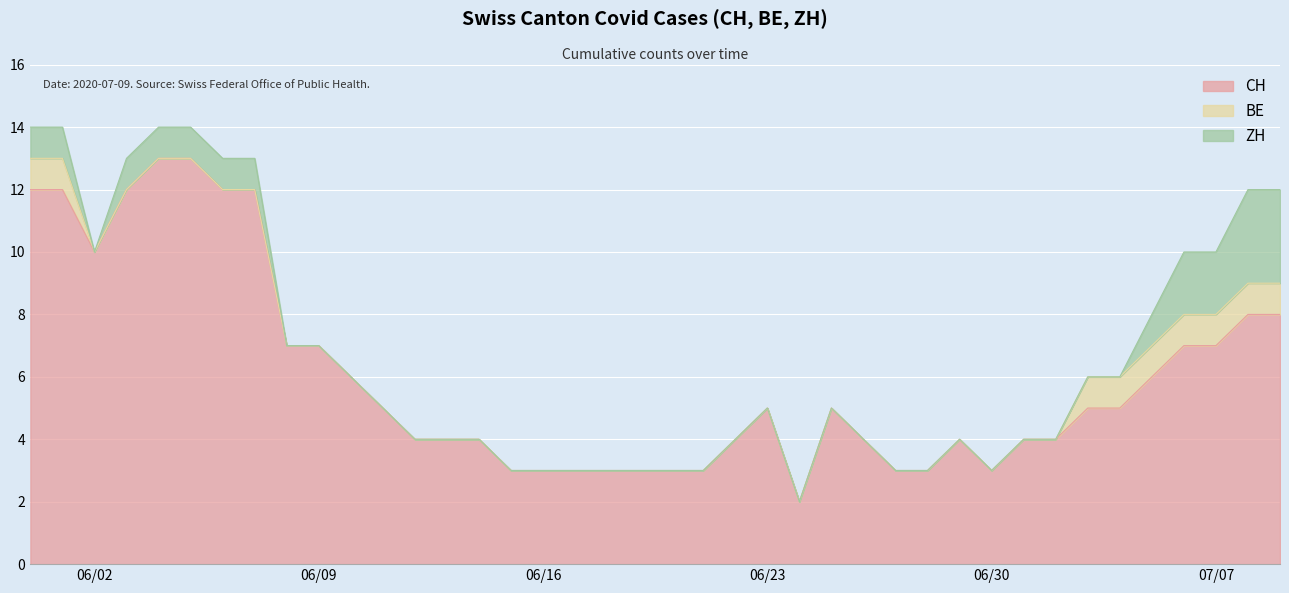

In CH, how many points are lower than both neighbors (excluding endpoints)?

3